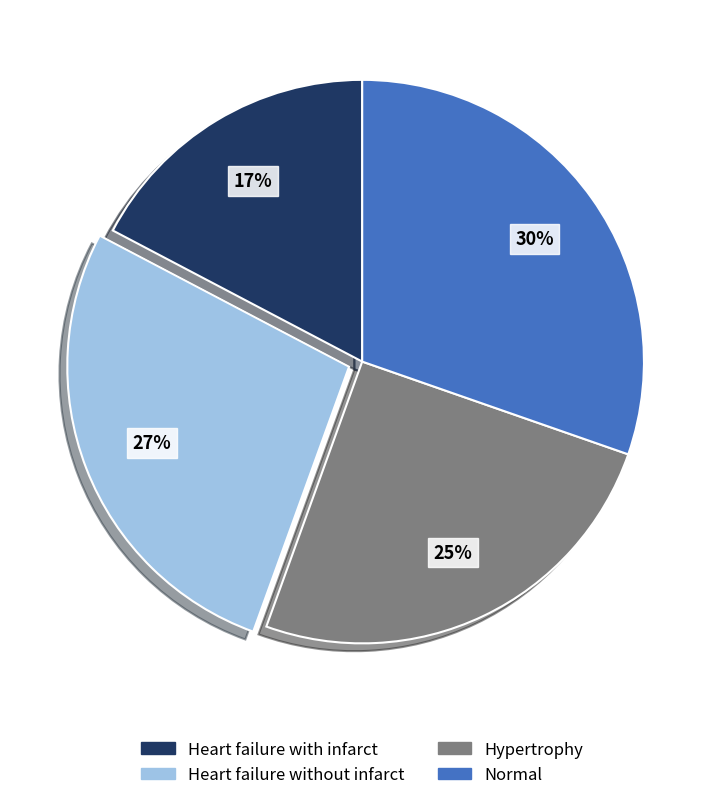

Is the sum of Normal and Heart failure without infarct greater than half?

Yes